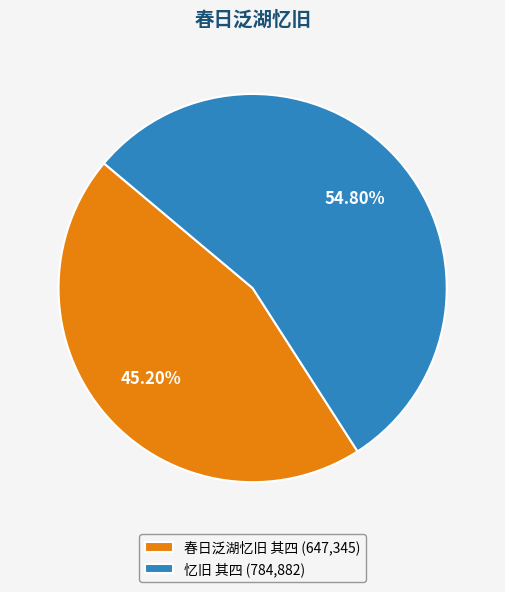

What is the smallest slice in the pie chart?

春日泛湖忆旧 其四